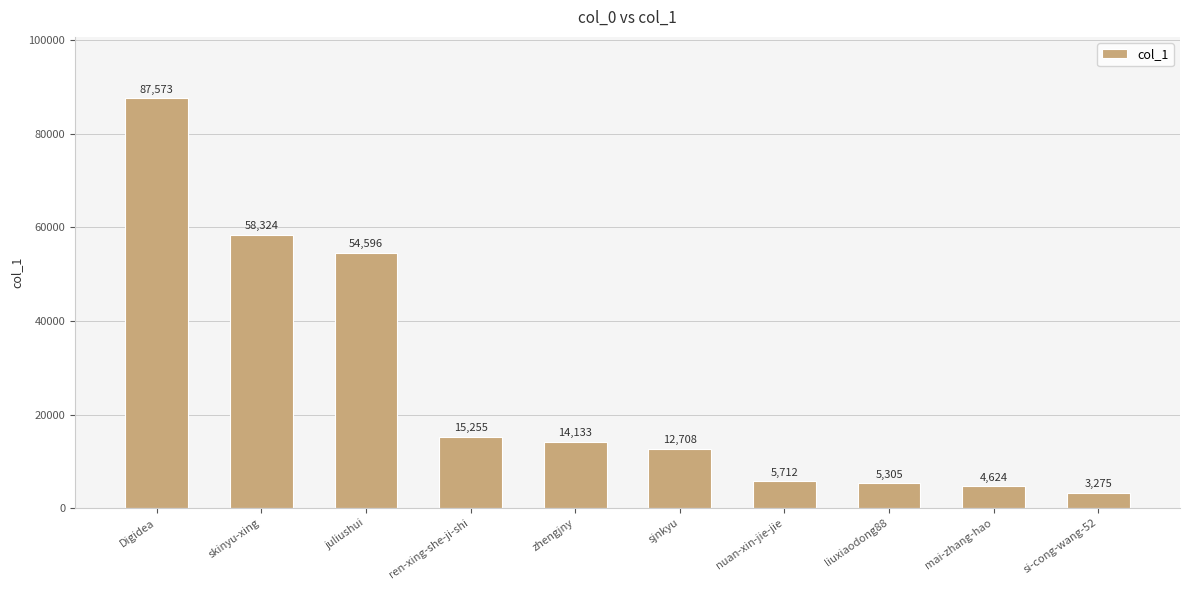

Reading left to right, transcribe all the data shown in this chart.

Digidea=87573	skinyu-xing=58324	juliushui=54596	ren-xing-she-ji-shi=15255	zhengjny=14133	sjnkyu=12708	nuan-xin-jie-jie=5712	liuxiaodong88=5305	mai-zhang-hao=4624	si-cong-wang-52=3275